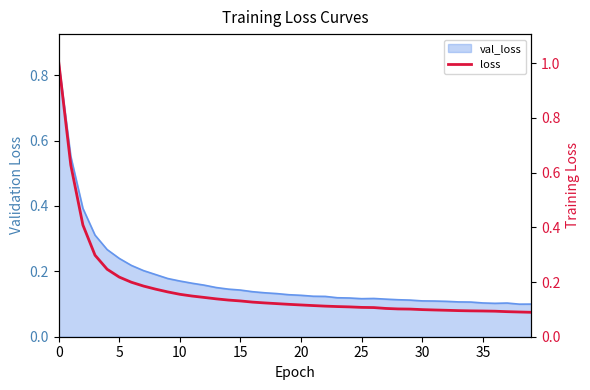

True or false: the data shows 0.1 at 18.

True